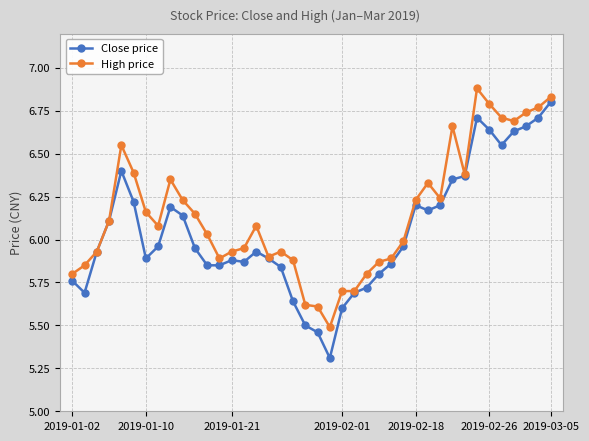

Rank the series by their average value, from lowest to highest.

Close price, High price